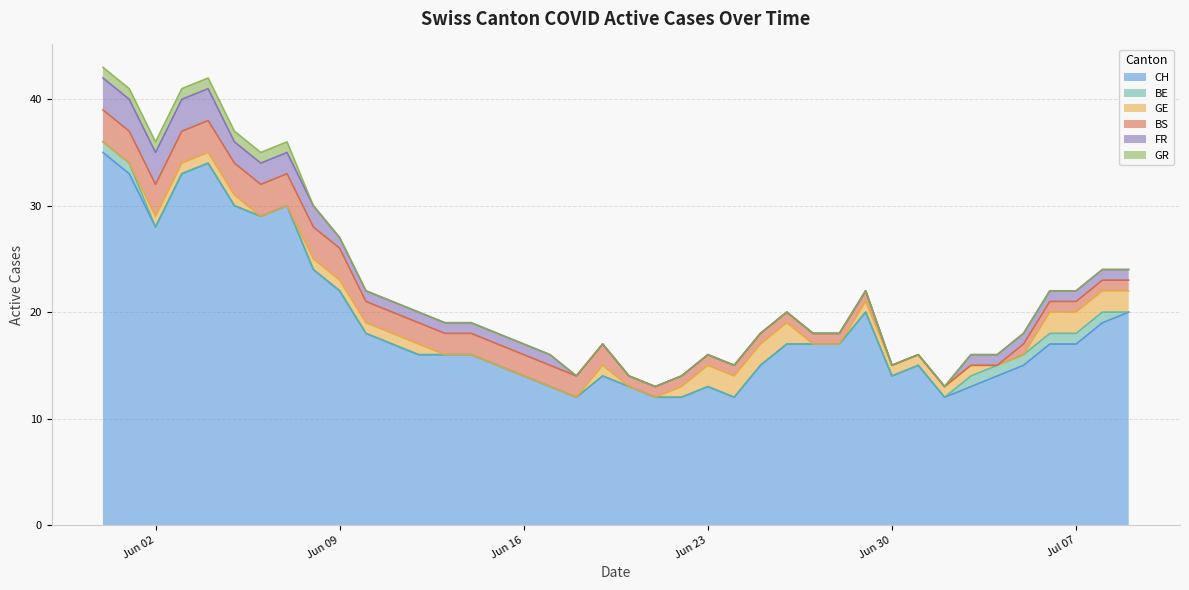

Which series changed the most between 1 and 24?

CH